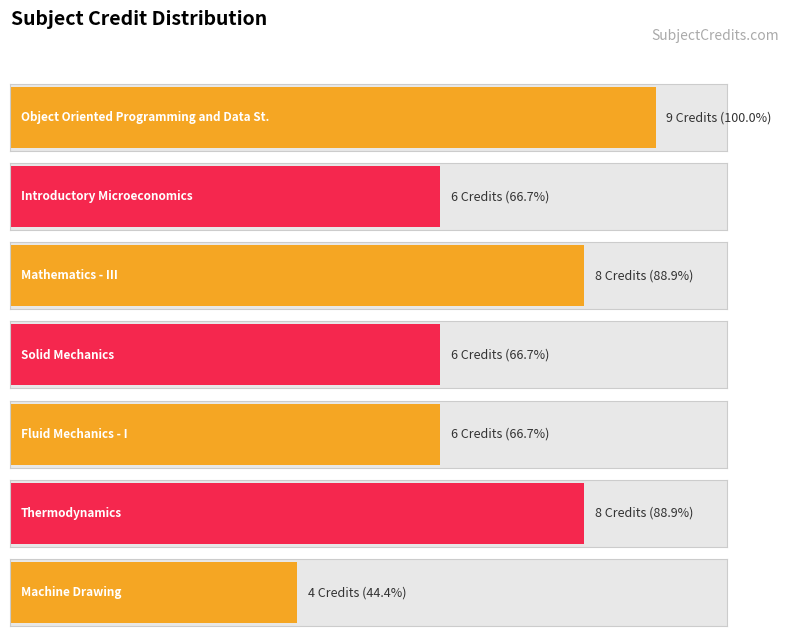

What is the smallest value displayed?

4